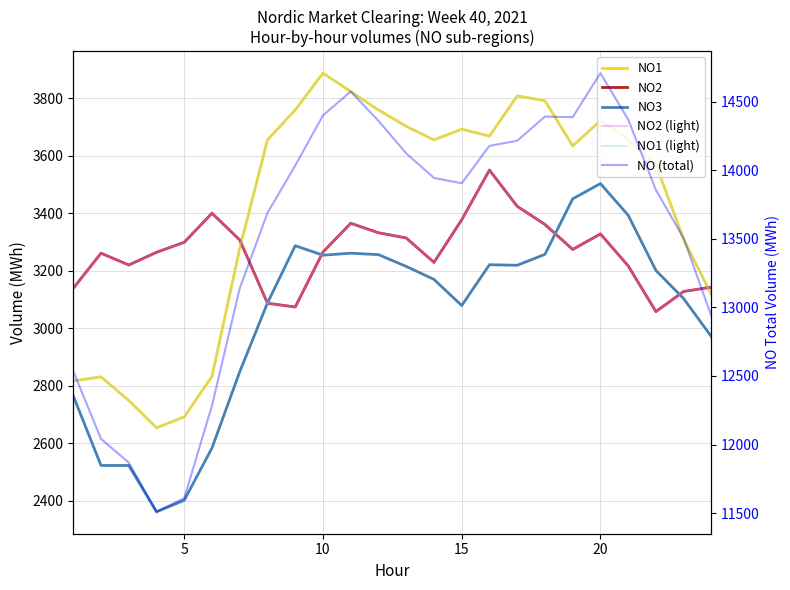

True or false: NO3 and NO (total) intersect in this chart.

False